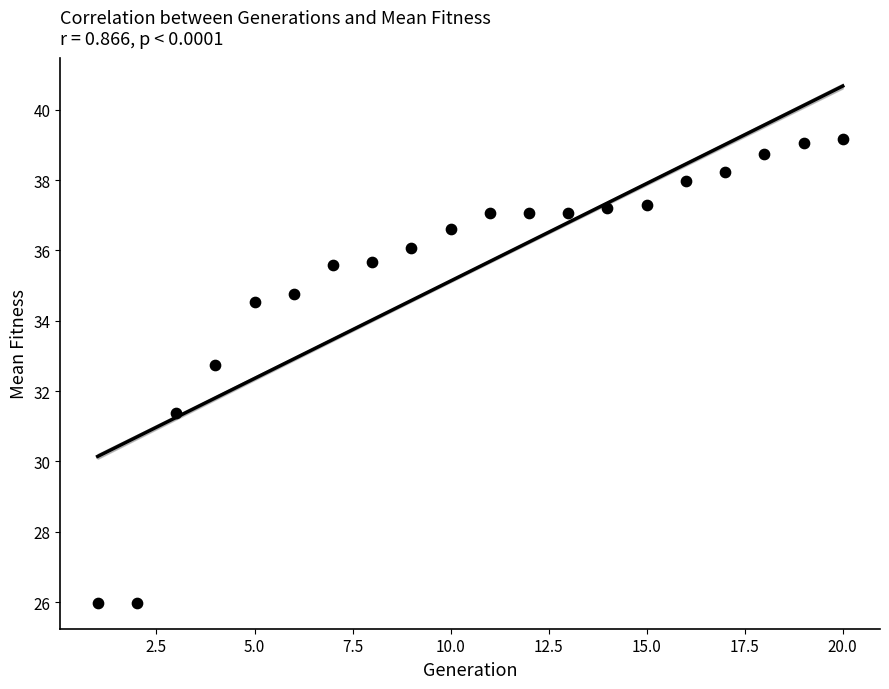

What is the range of X values (max minus min)?

19.0